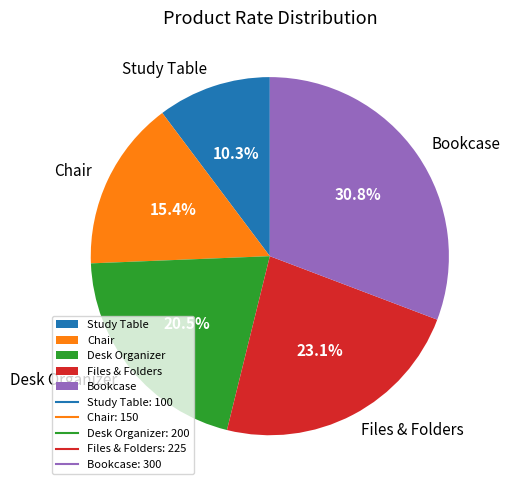

True or false: Bookcase accounts for 40% of the total.

False